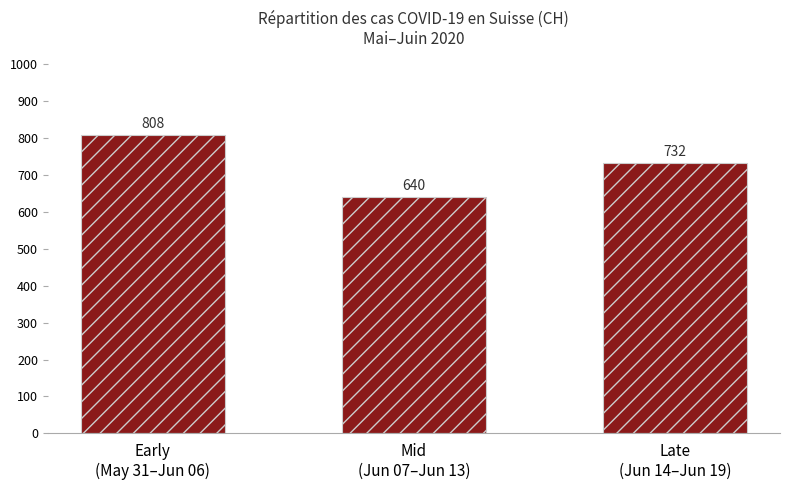

Which has a higher value, Early
(May 31–Jun 06) or Late
(Jun 14–Jun 19)?

Early
(May 31–Jun 06)